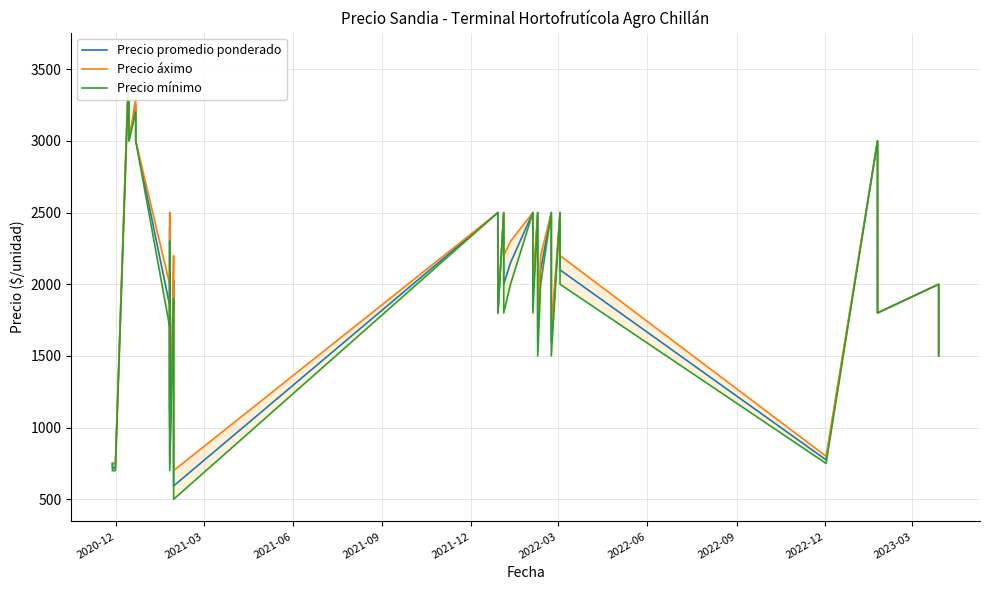

What position from the left is 2021-09?

4